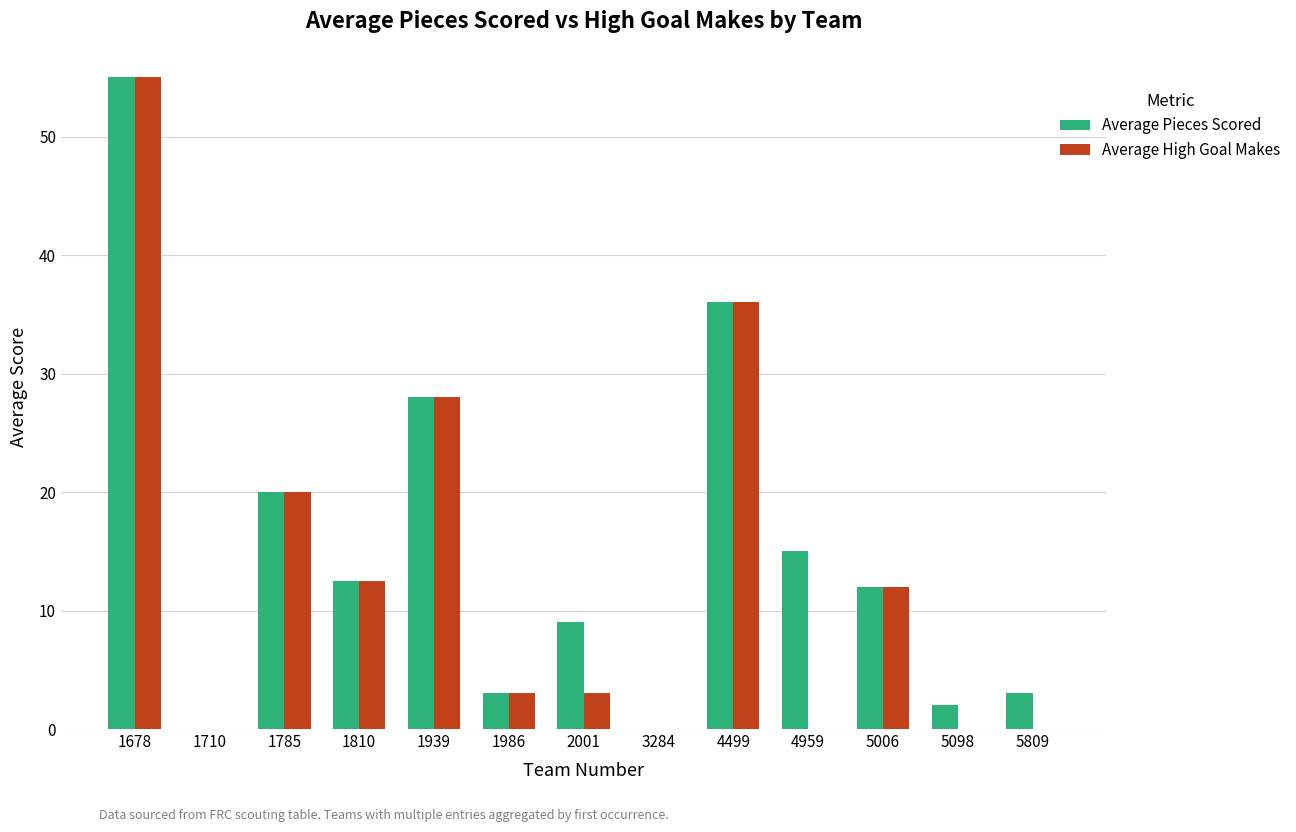

Which label corresponds to the largest value in the chart?

1678